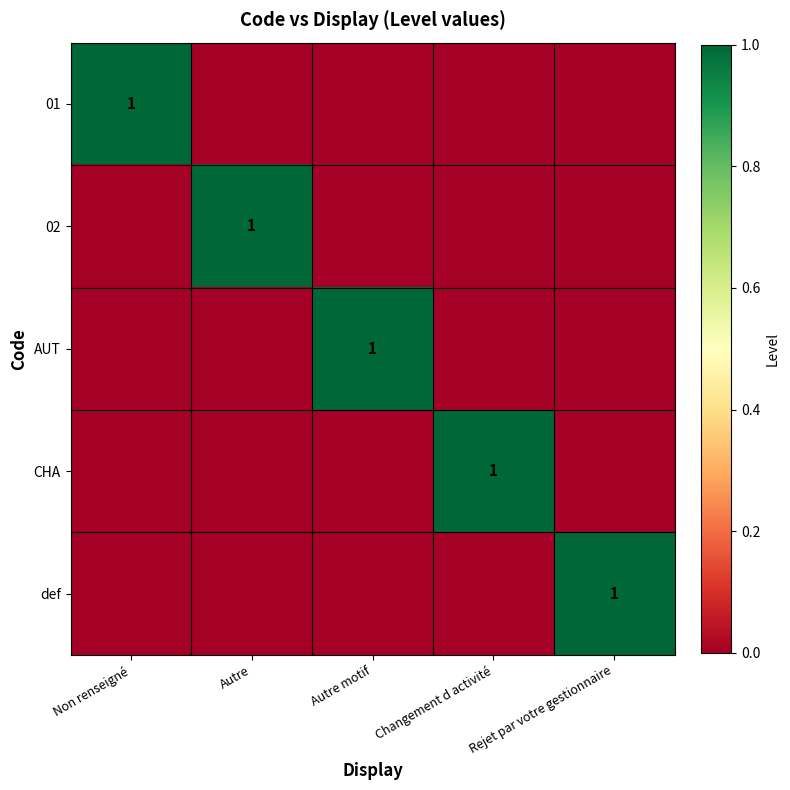

The value of AUT at Autre motif is 1. True or false?

True